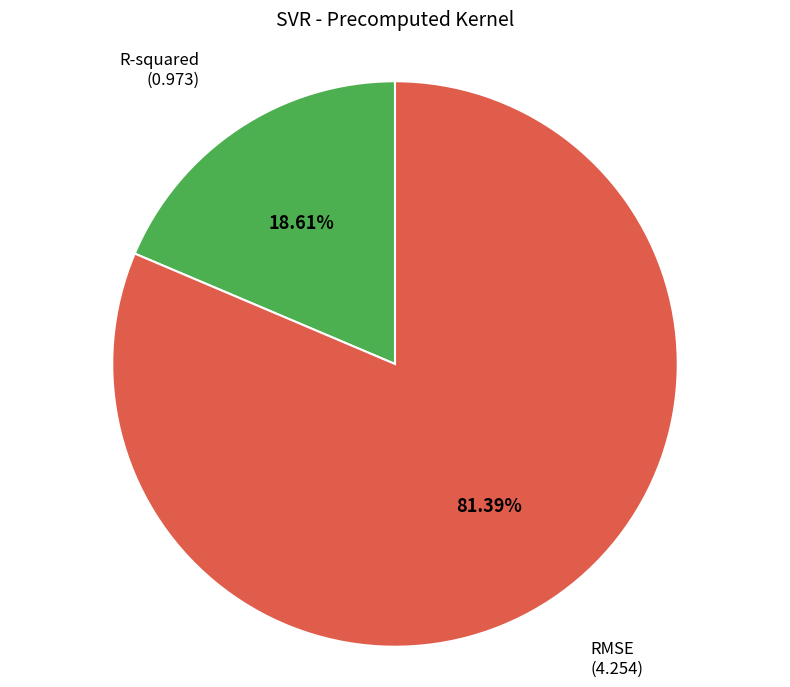

What is the majority slice?

RMSE